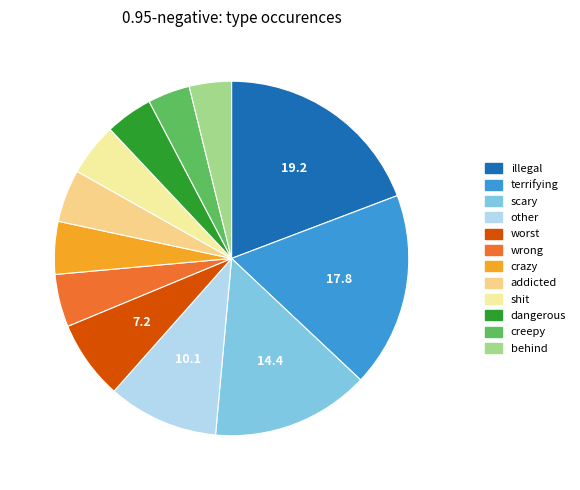

What is the change in value from wrong to dangerous?

-1